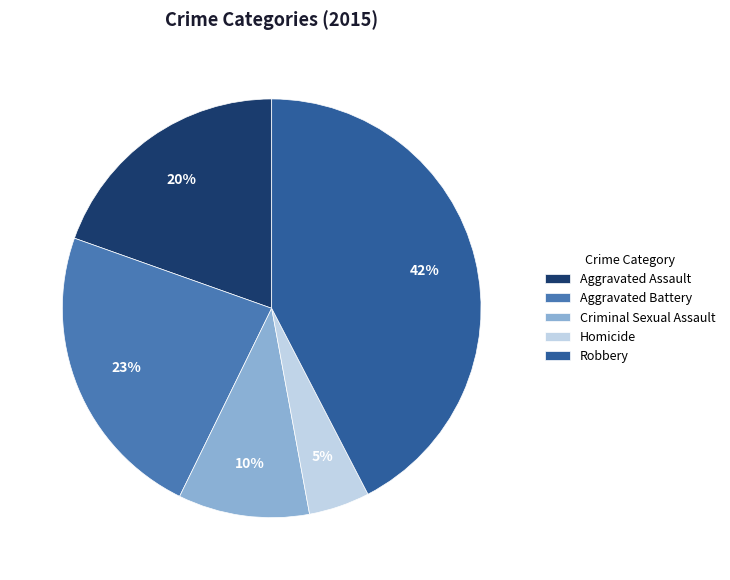

Is it true that Aggravated Battery is 17% of the pie?

False